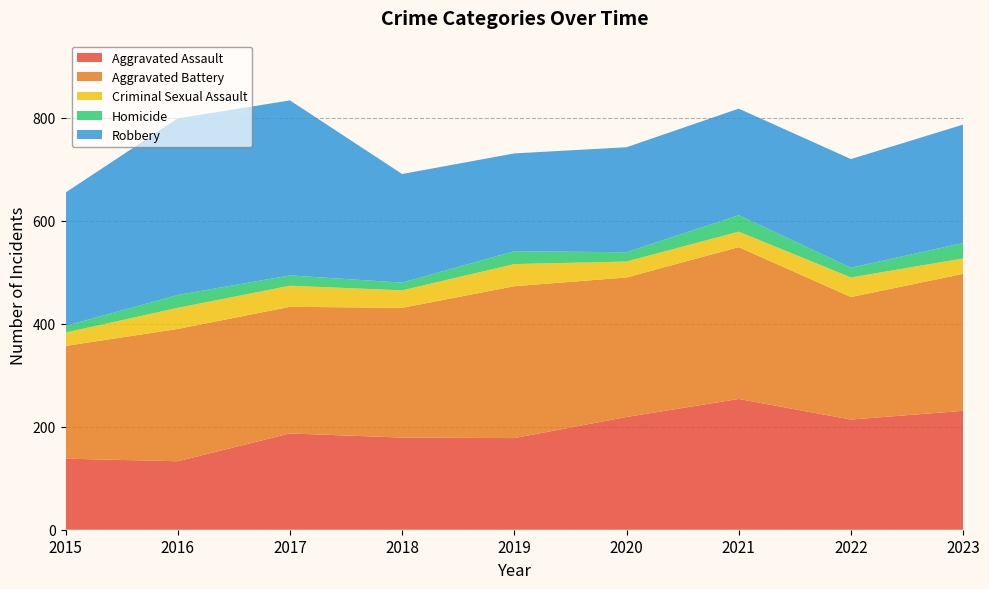

Reading left to right, list all the values displayed in this chart.

Aggravated Assault: 2015=138	2016=133	2017=187	2018=179	2019=178	2020=219	2021=254	2022=214	2023=231
Aggravated Battery: 2015=219	2016=257	2017=246	2018=252	2019=295	2020=271	2021=295	2022=238	2023=266
Criminal Sexual Assault: 2015=26	2016=41	2017=41	2018=34	2019=43	2020=31	2021=30	2022=38	2023=30
Homicide: 2015=13	2016=25	2017=20	2018=15	2019=25	2020=18	2021=32	2022=19	2023=30
Robbery: 2015=259	2016=343	2017=340	2018=211	2019=190	2020=204	2021=207	2022=211	2023=230